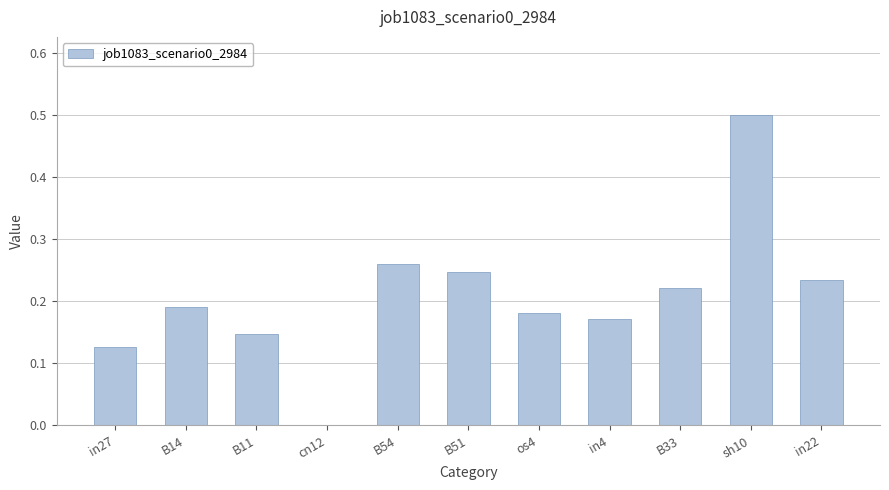

Is it true that the value at sh10 is 0.5?

True